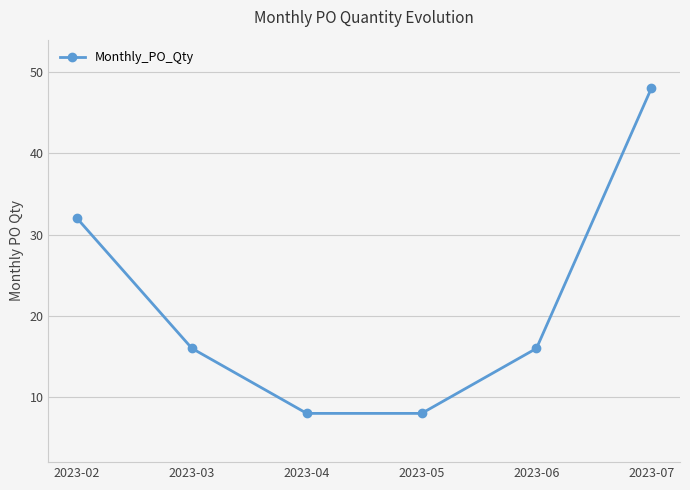

Which category has the highest value across all series?

2023-07